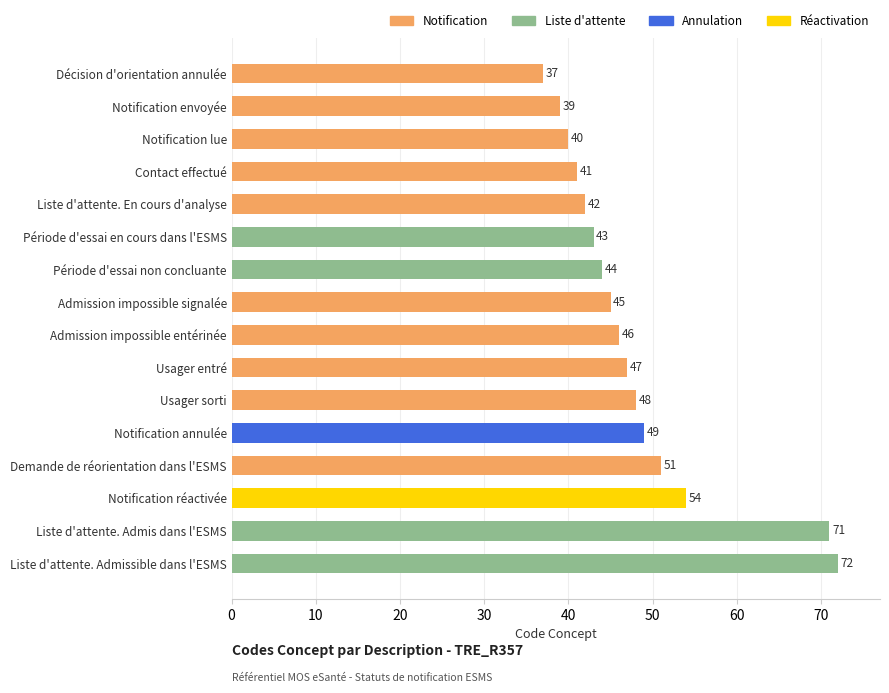

List the labels in order of value, smallest first.

Décision d'orientation annulée, Notification envoyée, Notification lue, Contact effectué, Liste d'attente. En cours d'analyse, Période d'essai en cours dans l'ESMS, Période d'essai non concluante, Admission impossible signalée, Admission impossible entérinée, Usager entré, Usager sorti, Notification annulée, Demande de réorientation dans l'ESMS, Notification réactivée, Liste d'attente. Admis dans l'ESMS, Liste d'attente. Admissible dans l'ESMS